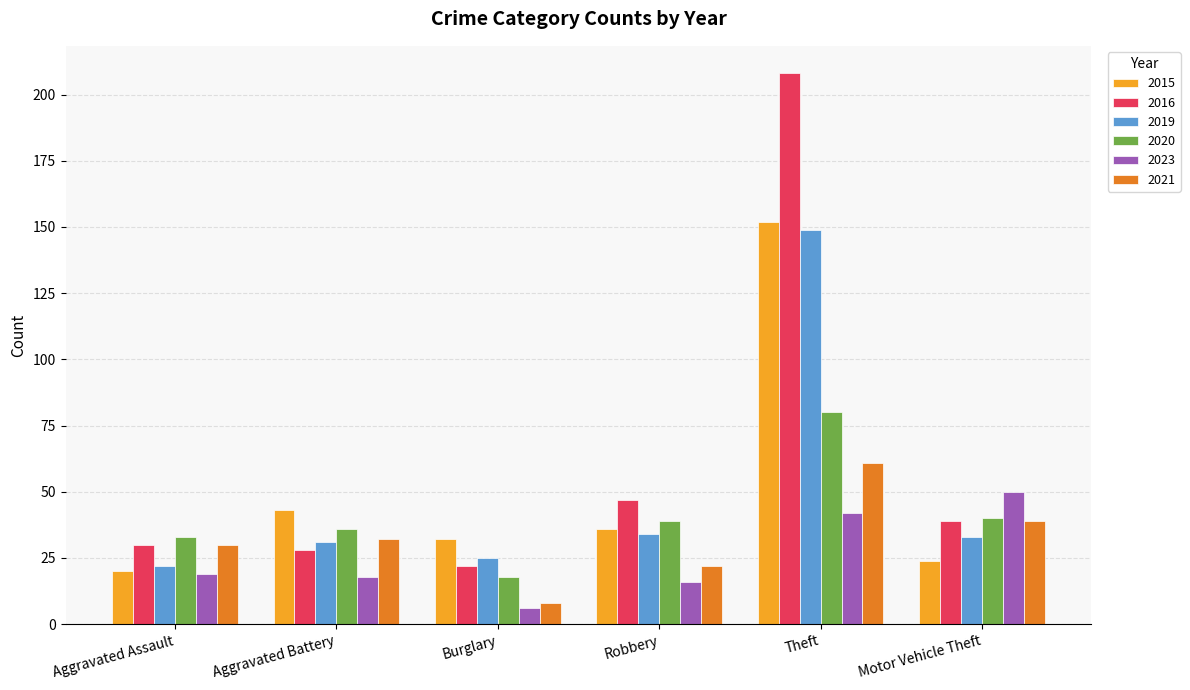

What is the total value across all series at Theft?

692